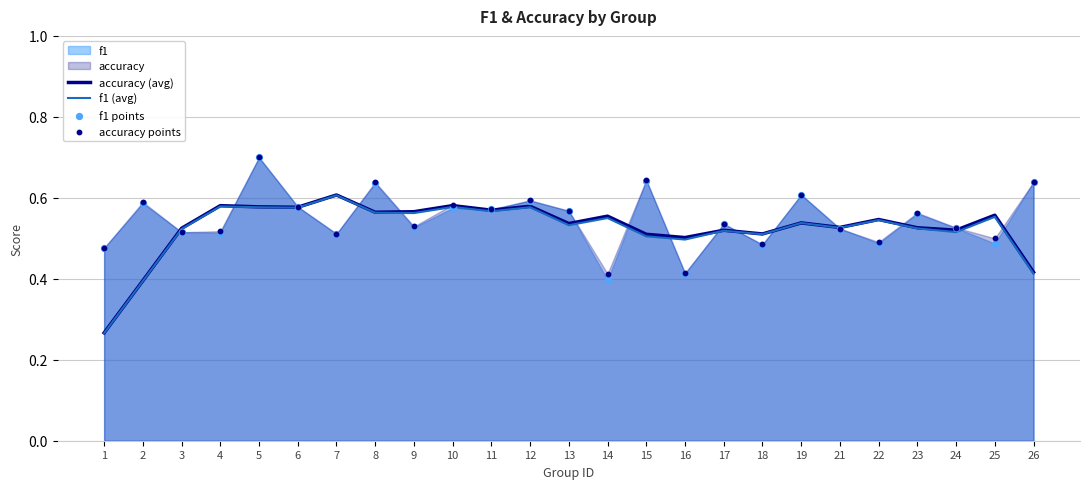

Which series has the largest Y range (max minus min)?

f1 (avg)